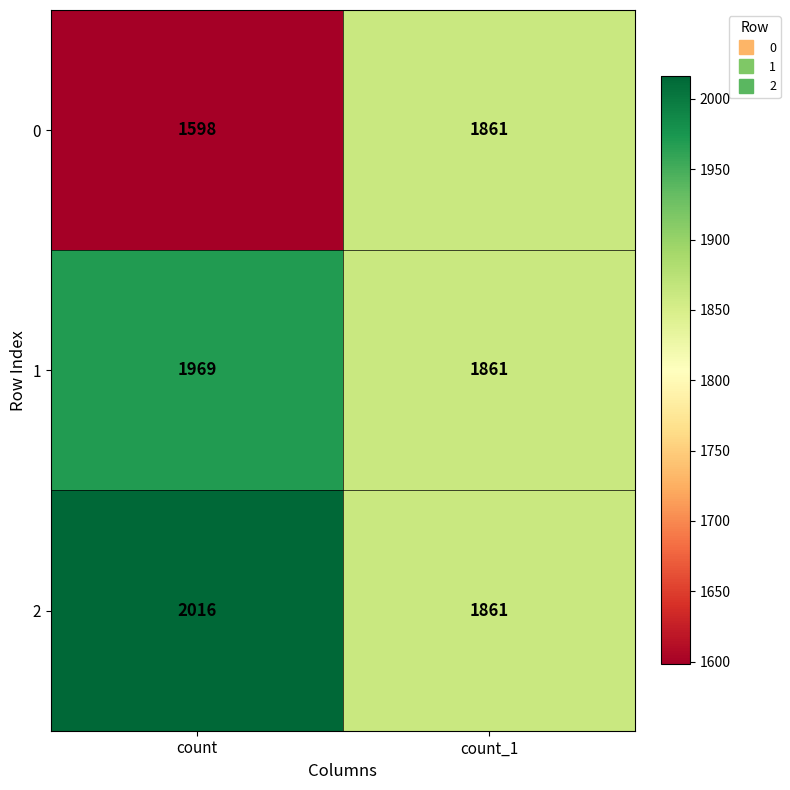

Which category has the lowest value in the 1 series?

count_1